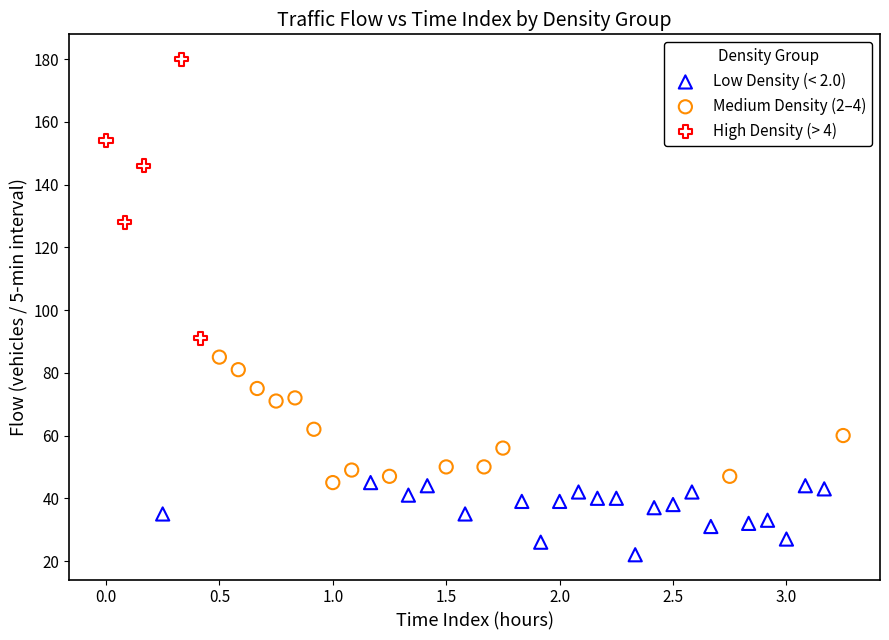

Which series has the largest Y range (max minus min)?

High Density (> 4)